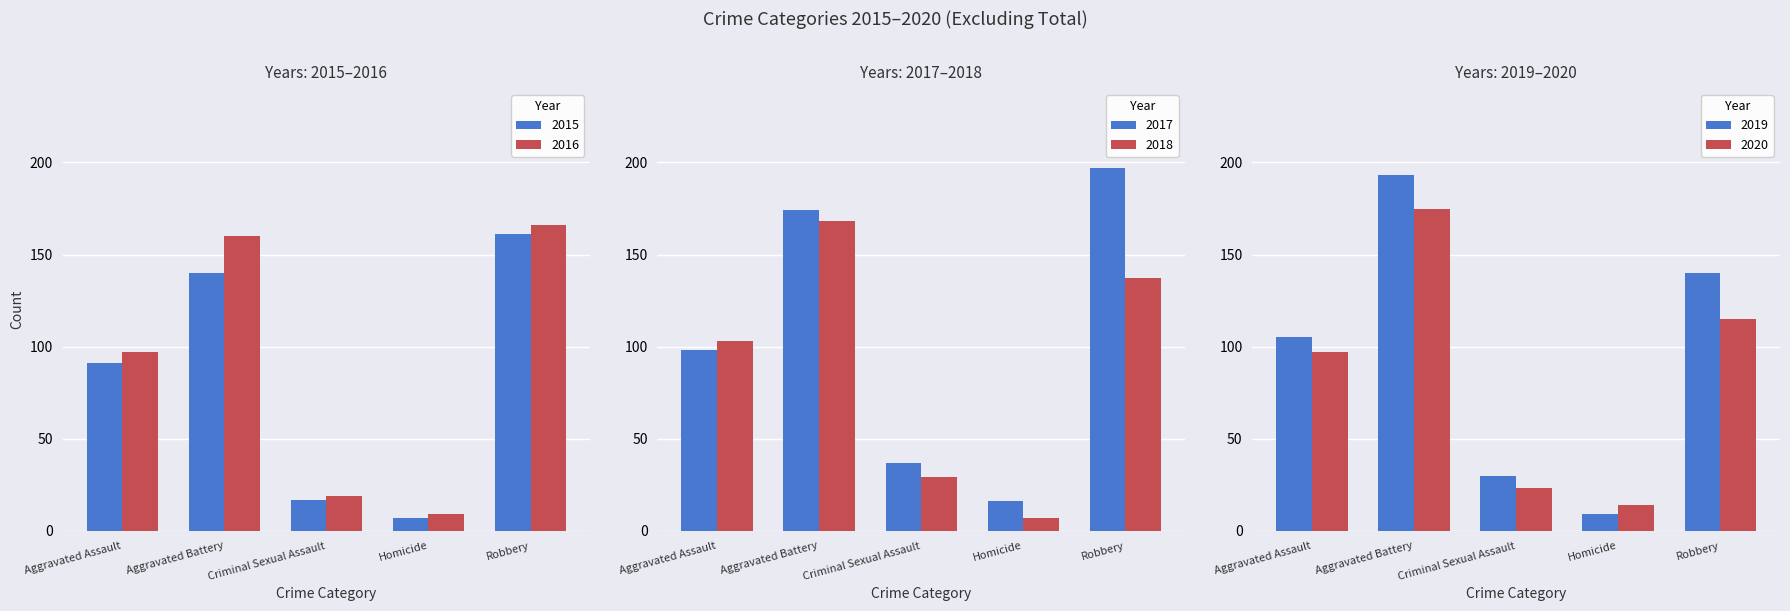

Between Criminal Sexual Assault and Aggravated Assault, which is larger?

Aggravated Assault